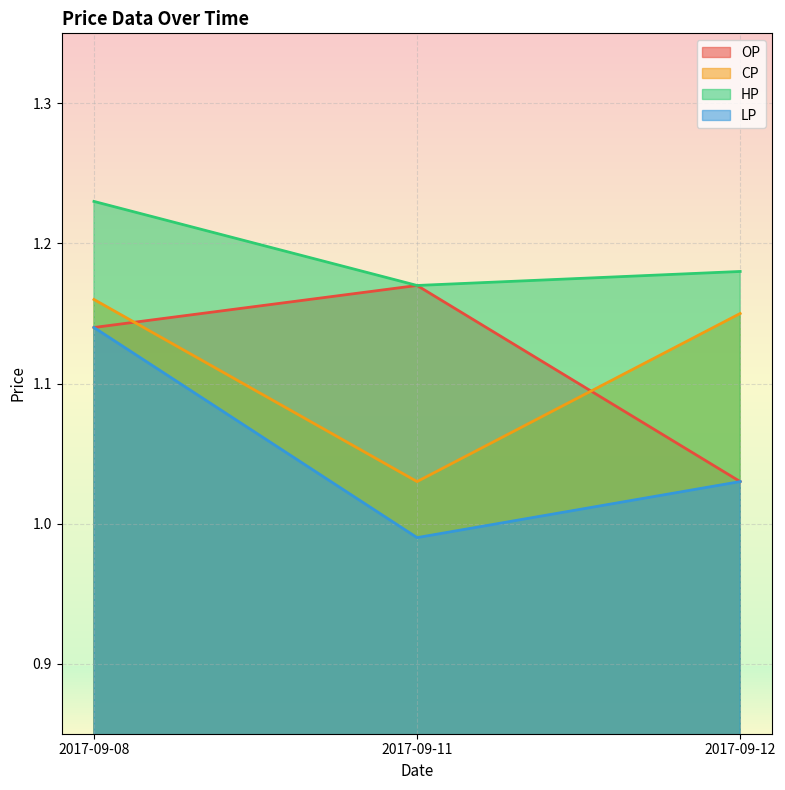

What is the maximum value shown in the chart?

1.2